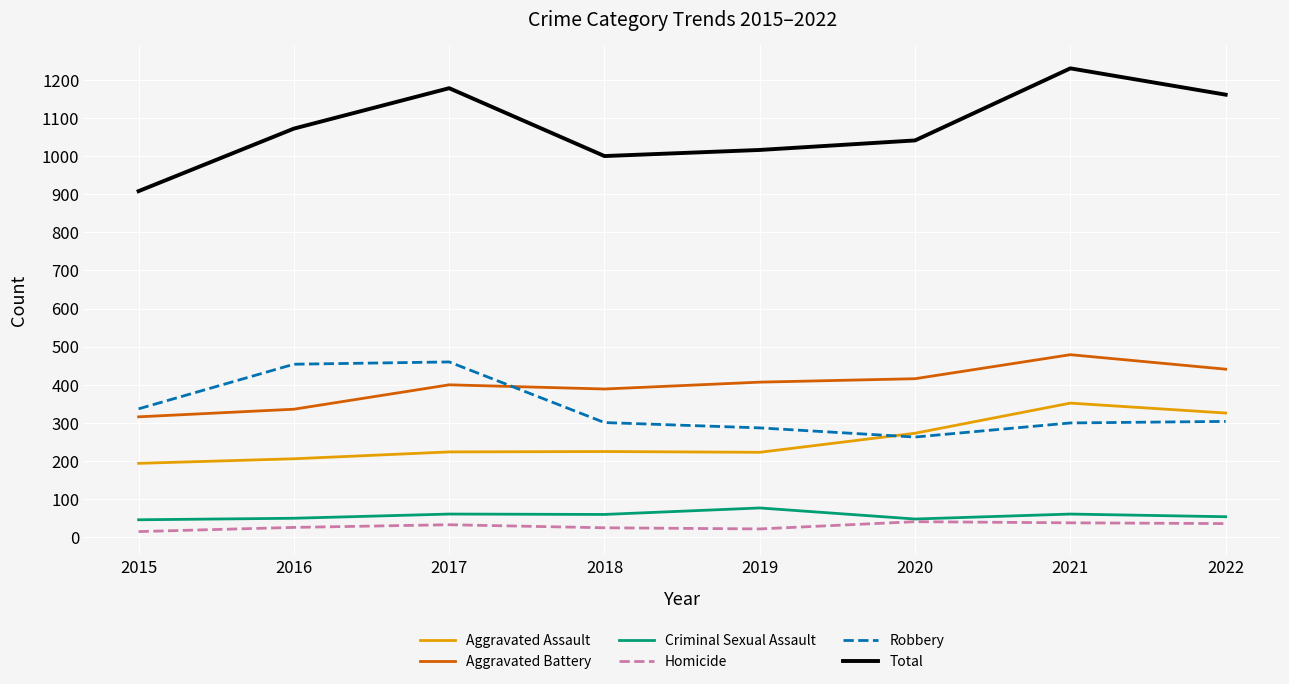

What is the highest value of the Aggravated Assault series?

352